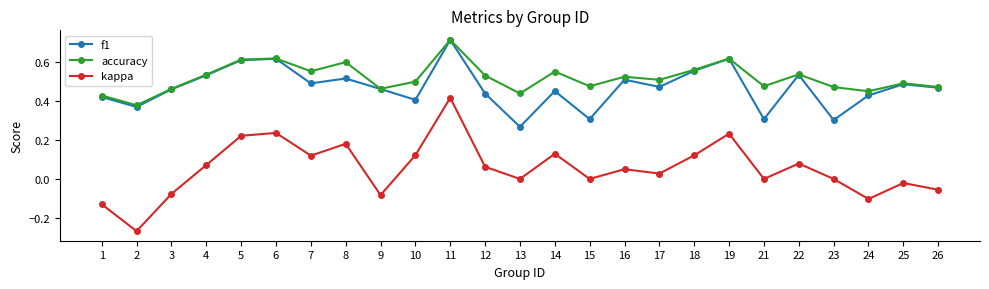

How many lines are shown in the chart?

3